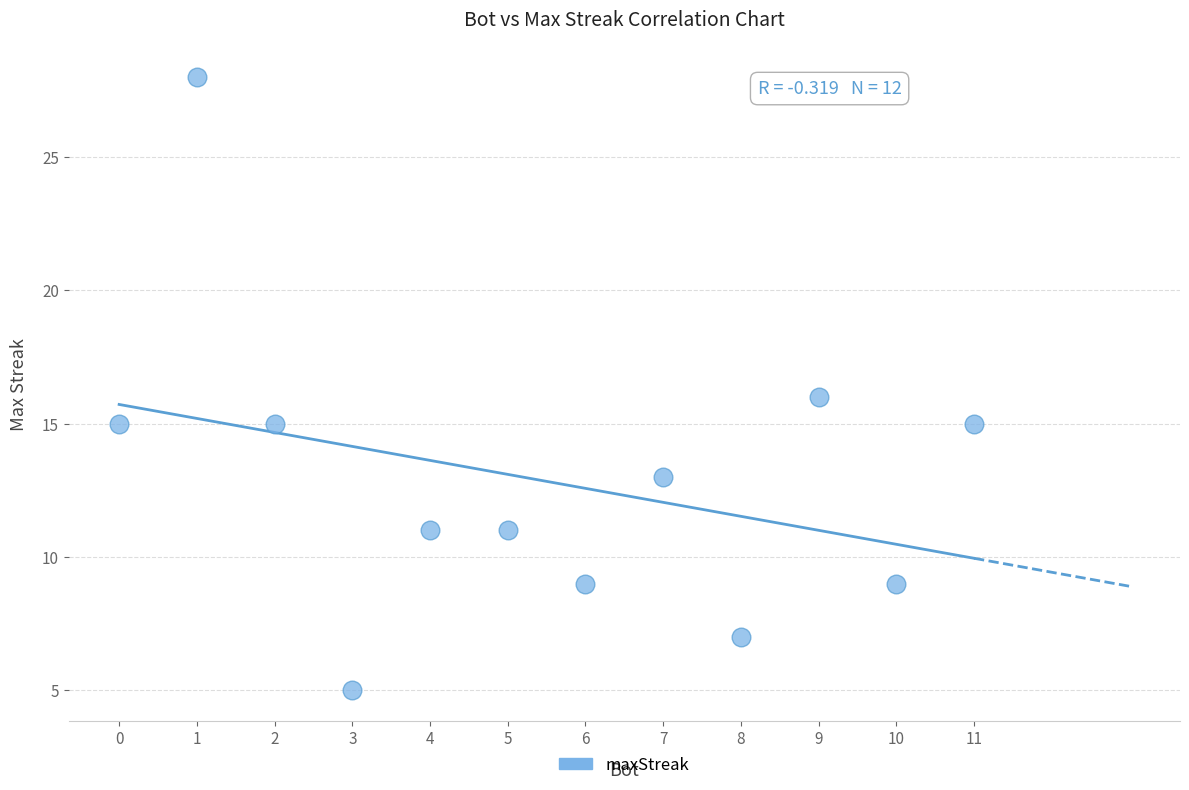

What is the range of X values (max minus min)?

11